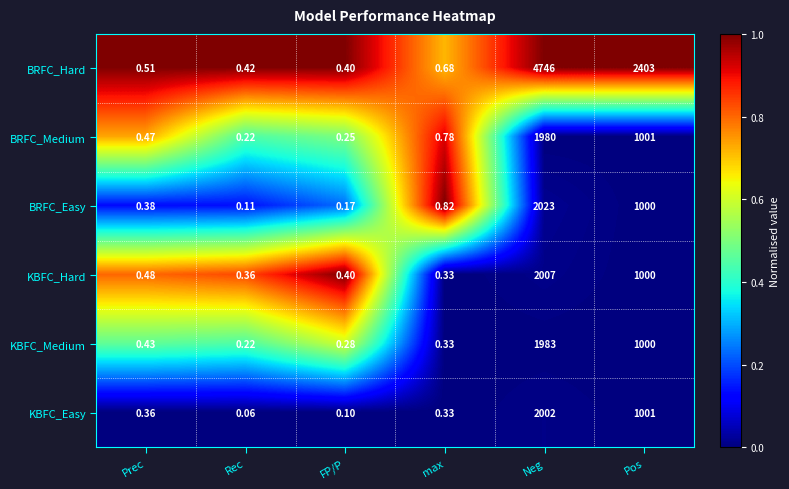

At which category is the sum across all series the highest?

Neg